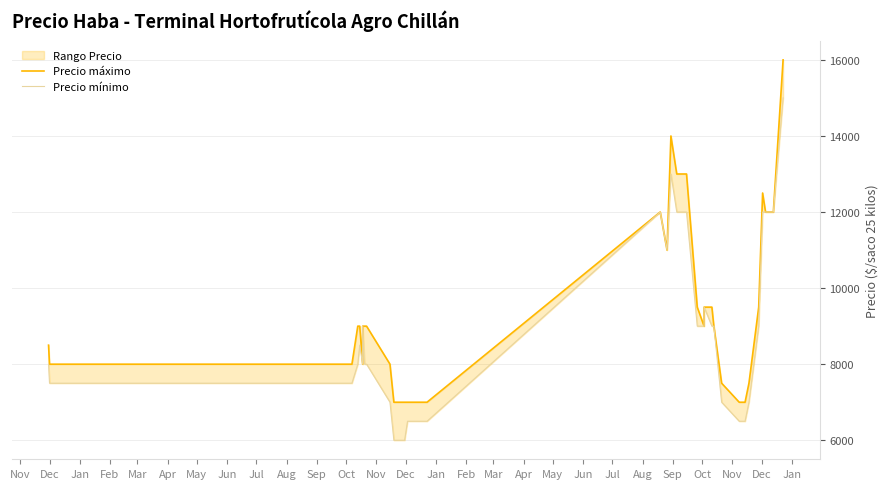

How many lines are shown in the chart?

2